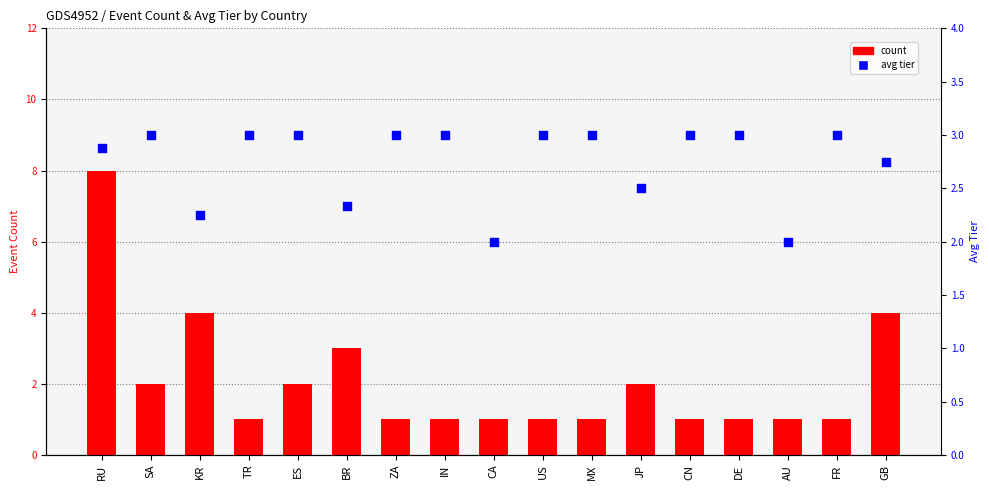

What is the total value across all series at FR?

4.0